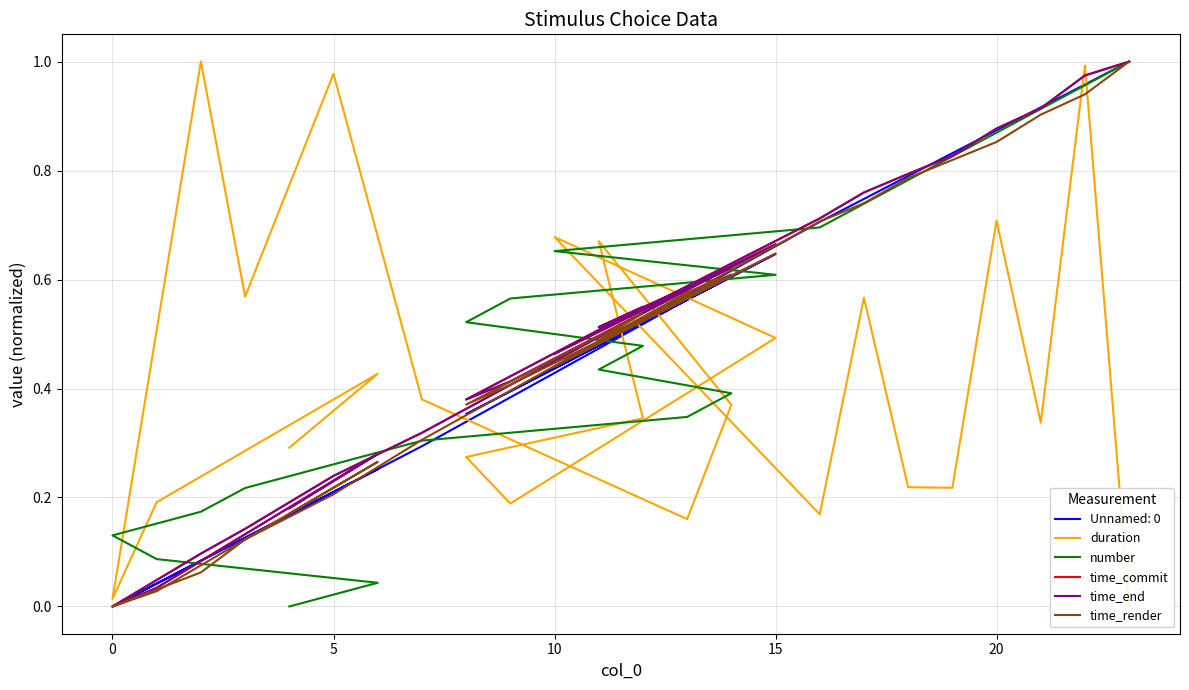

How many categories are shown in the chart?

24